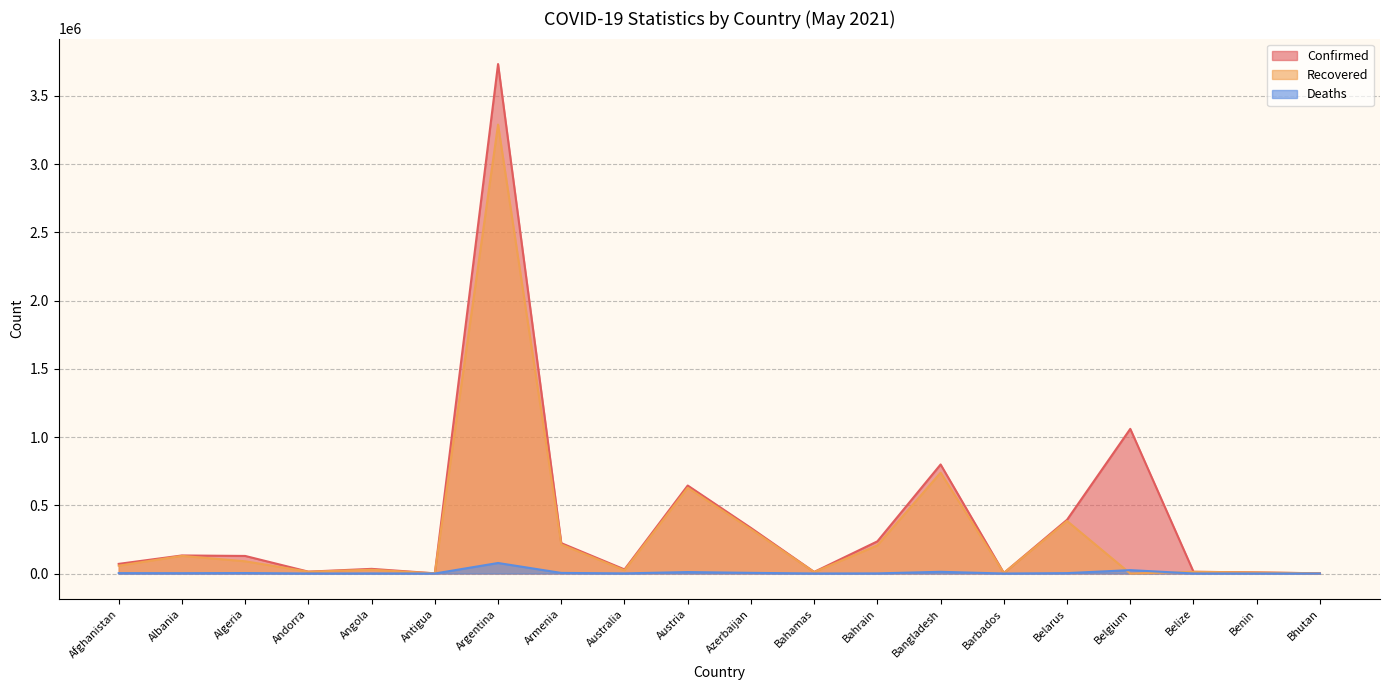

At which category does Deaths reach its first local valley?

Albania